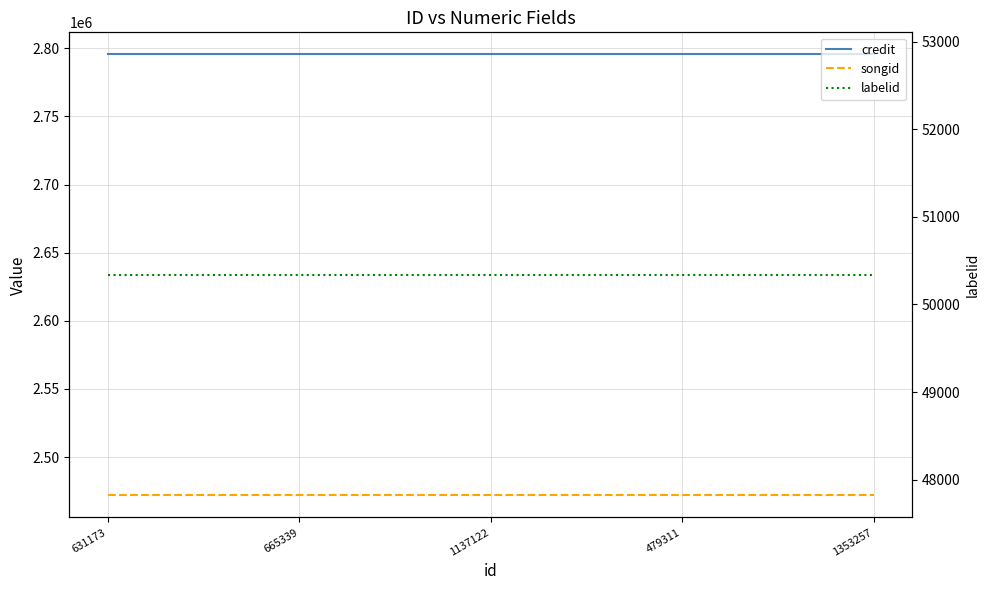

True or false: credit has a value of 2795564 at 479311.

True